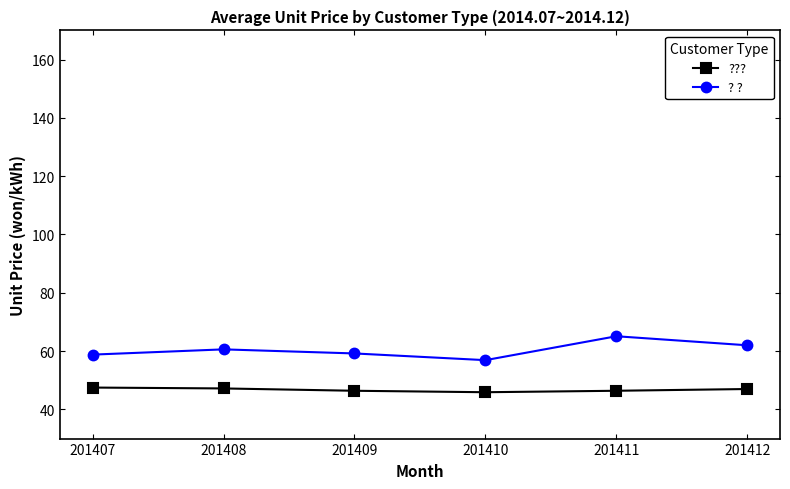

At 201407, list the series in order from smallest to largest.

???, ? ?